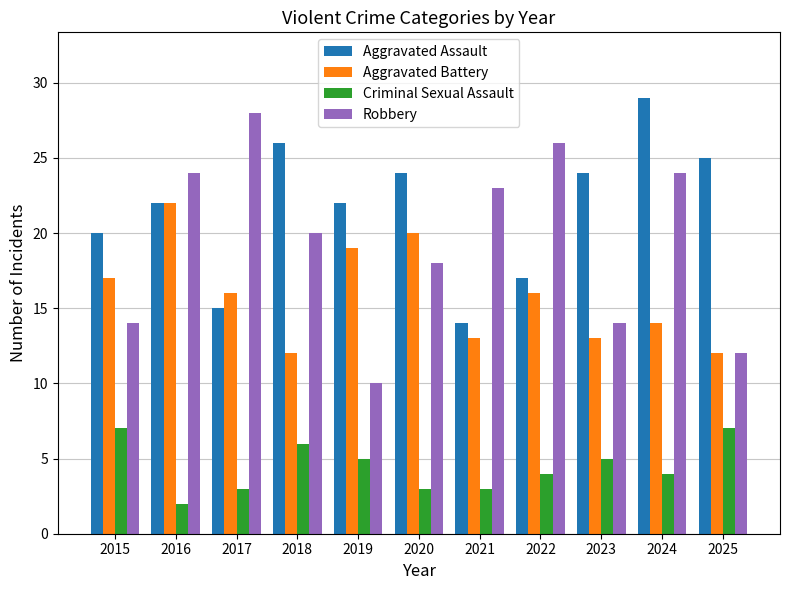

What is the value of the Aggravated Battery bar at the 10th from the left?

14